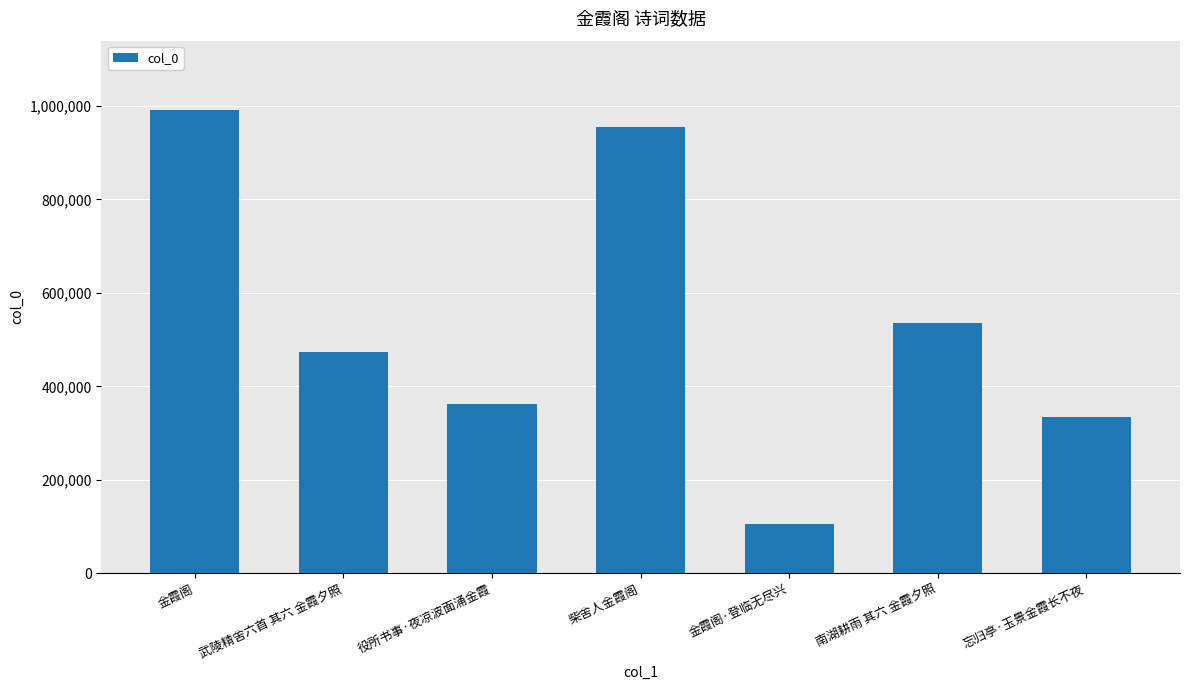

What is the change in value from 武陵精舍六首 其六 金霞夕照 to 役所书事·夜凉波面涌金霞?

-110925